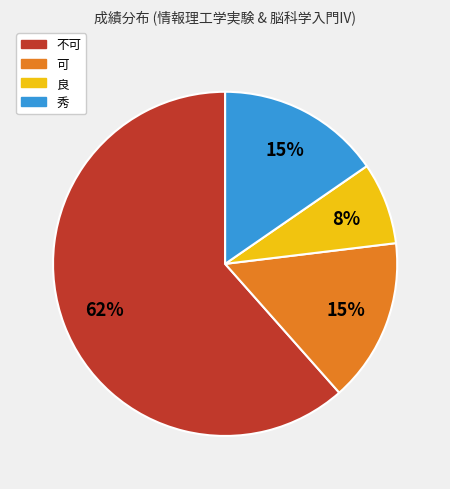

To the nearest percent, what portion does 不可 represent?

62%